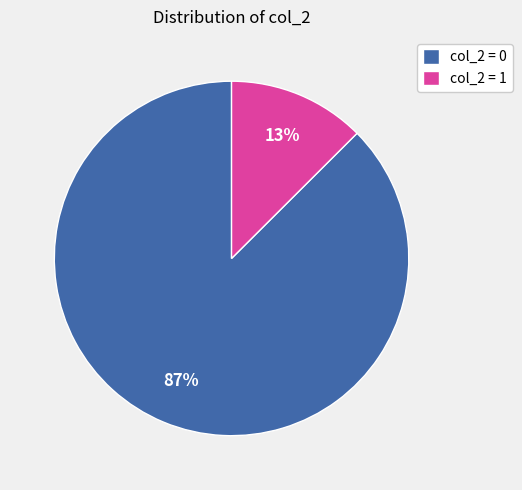

Is the sum of col_2 = 1 and col_2 = 0 greater than half?

Yes